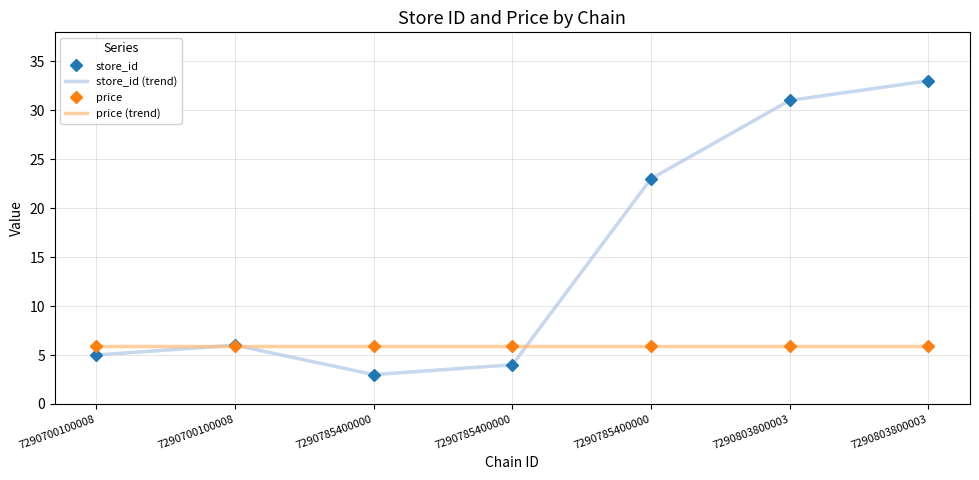

Which series changed the most between 7290700100008 and 7290785400000?

store_id